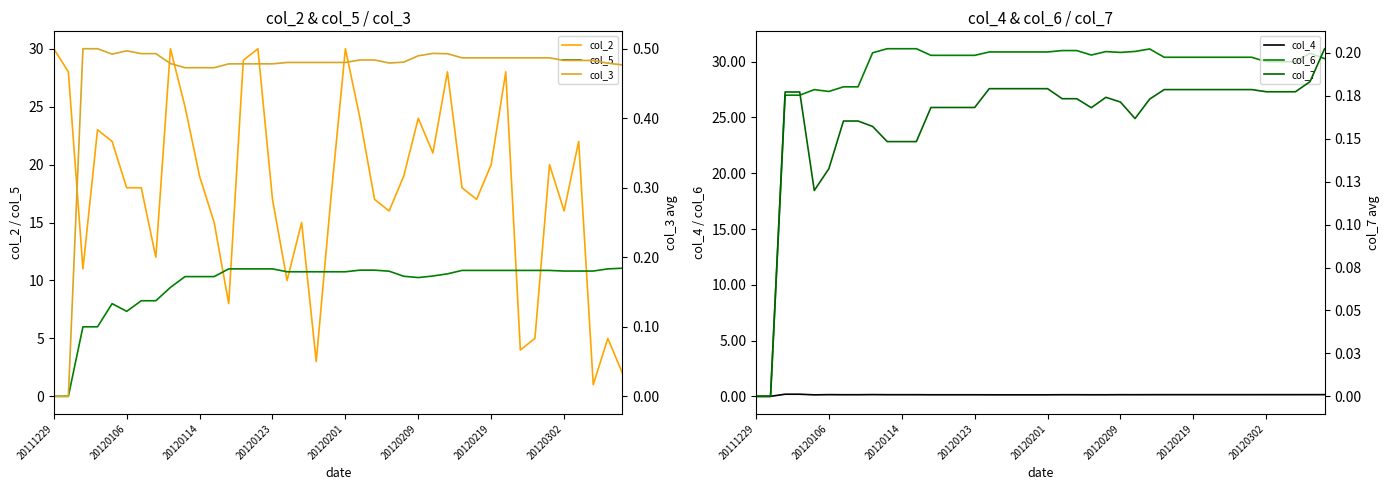

The col_7 series shows 0.2 at 34. True or false?

True